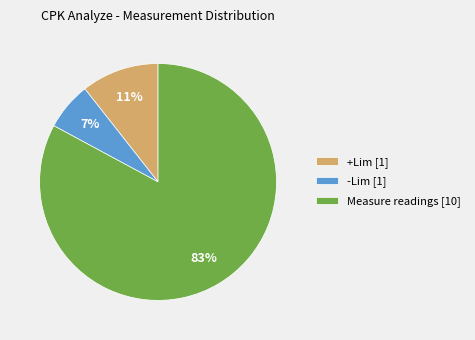

Rank the categories by value from lowest to highest.

-Lim [1], +Lim [1], Measure readings [10]